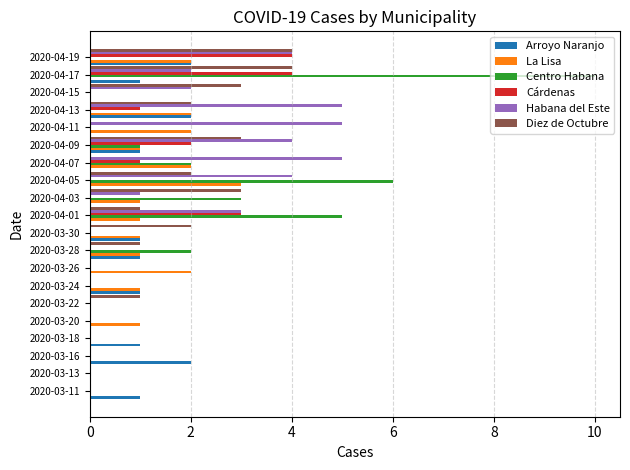

At which category is the sum across all series the highest?

2020-04-17